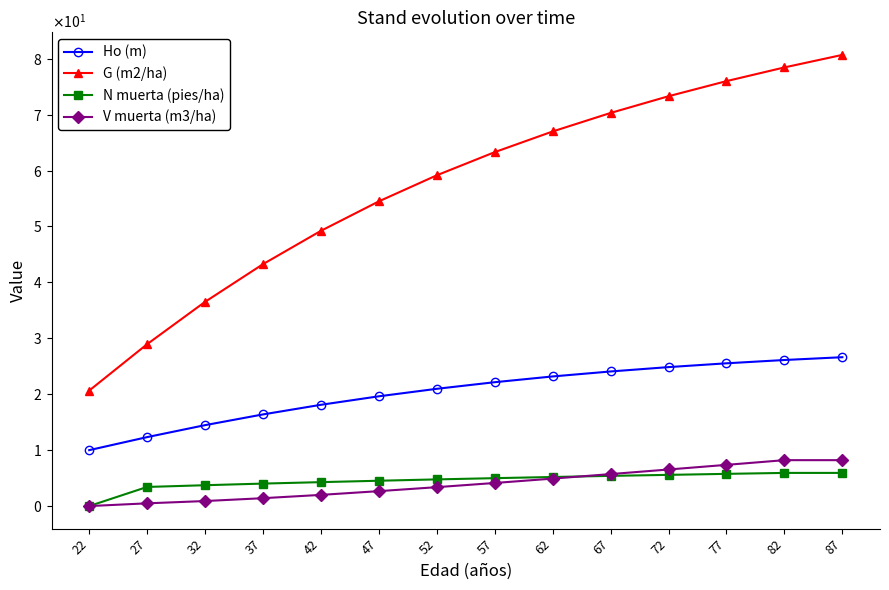

What are all the series names shown in the legend?

Ho (m), G (m2/ha), N muerta (pies/ha), V muerta (m3/ha)